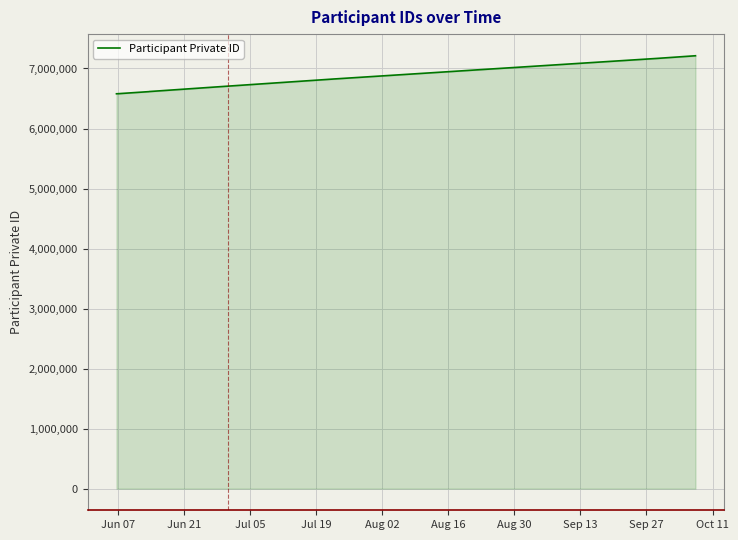

How many lines are shown in the chart?

1